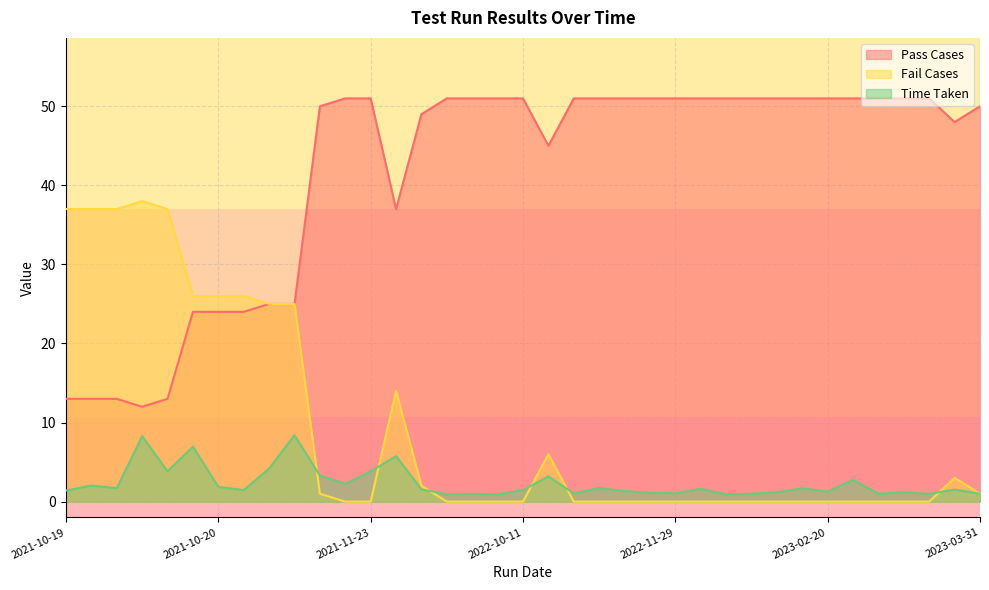

At how many categories does at least one series exceed 46?

25